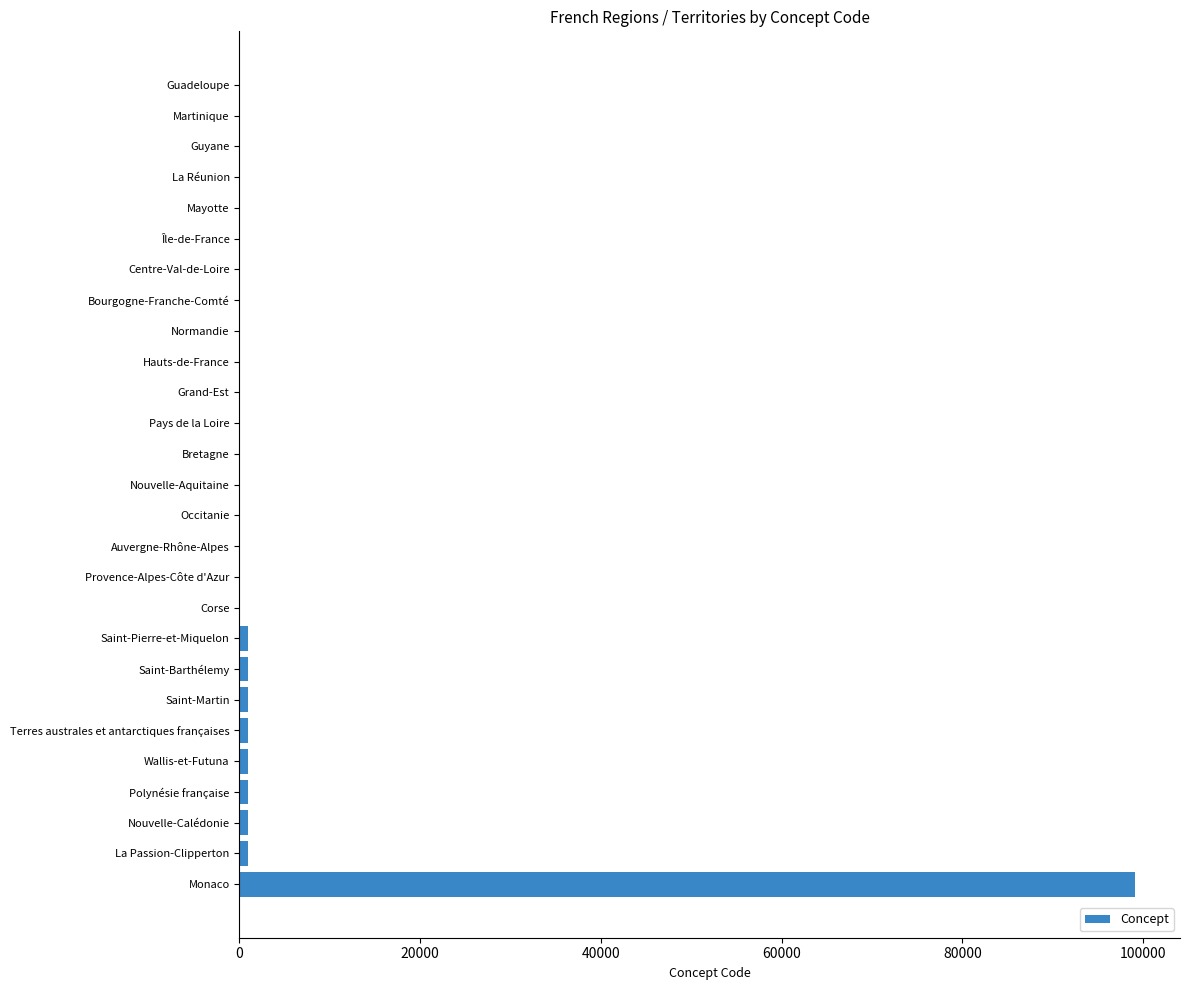

What is the maximum value shown in the chart?

99138